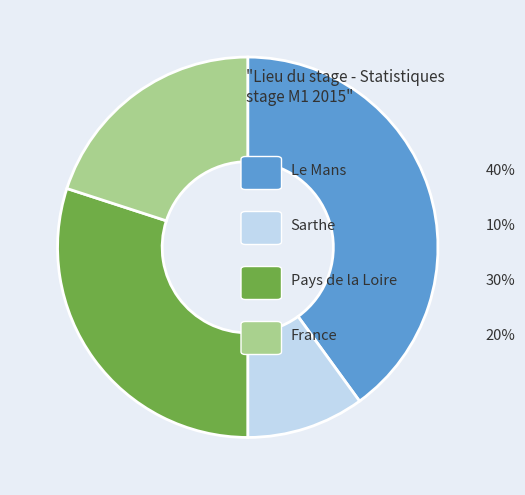

How many segments does this pie chart have?

4